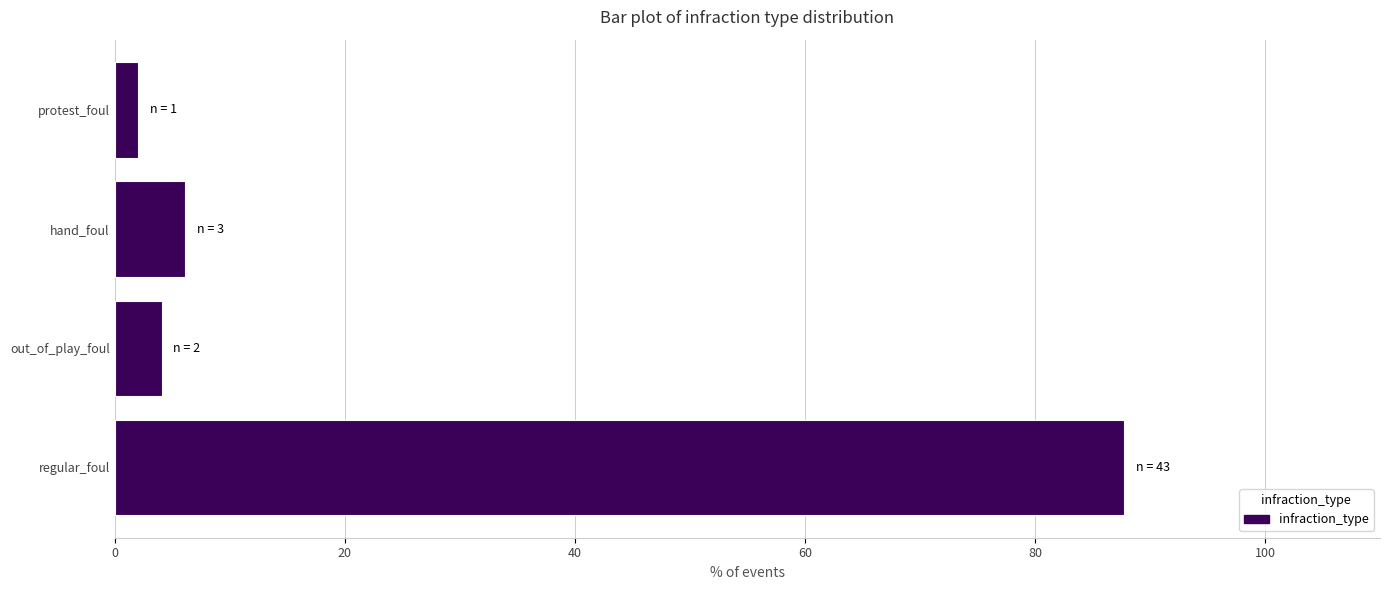

How many categories are shown in the chart?

4